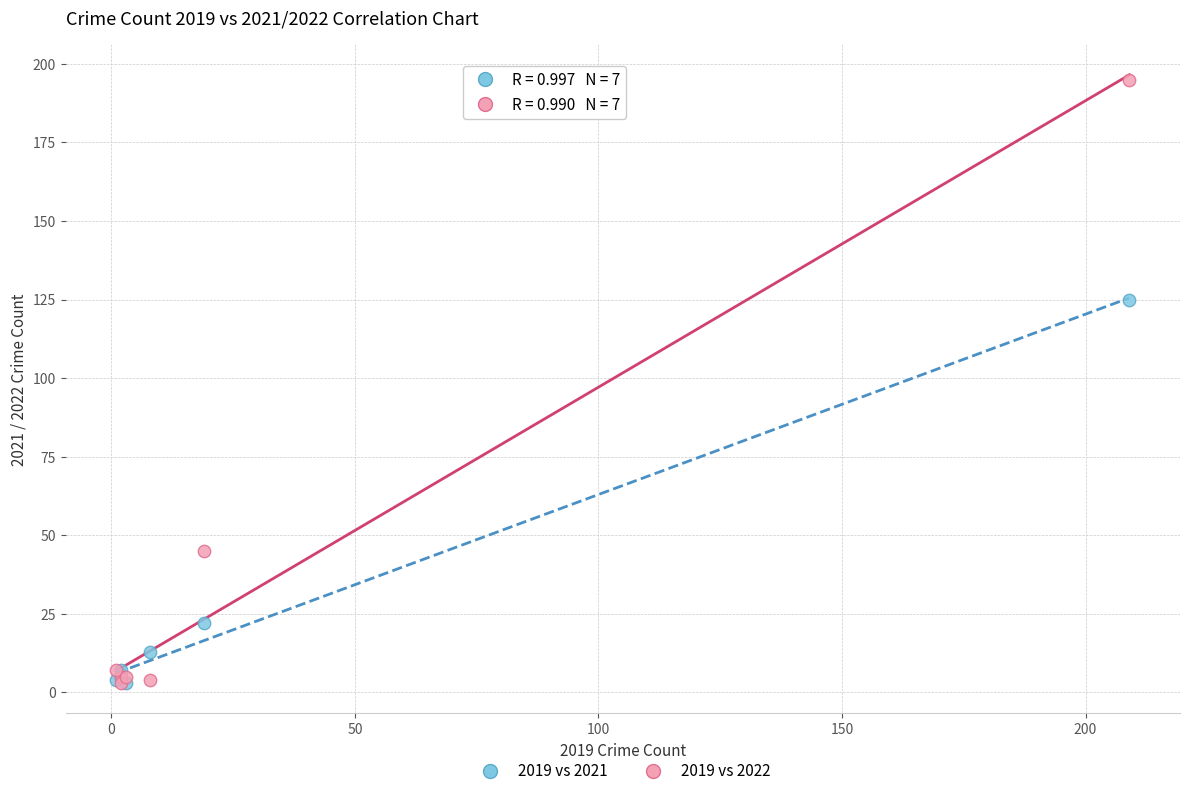

Across all series, what Y value is closest to 99?

125